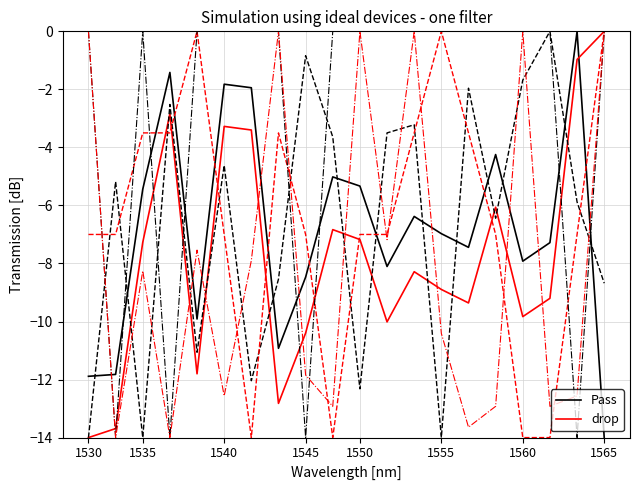

Is it true that Pass equals -5.5 at 1560?

False